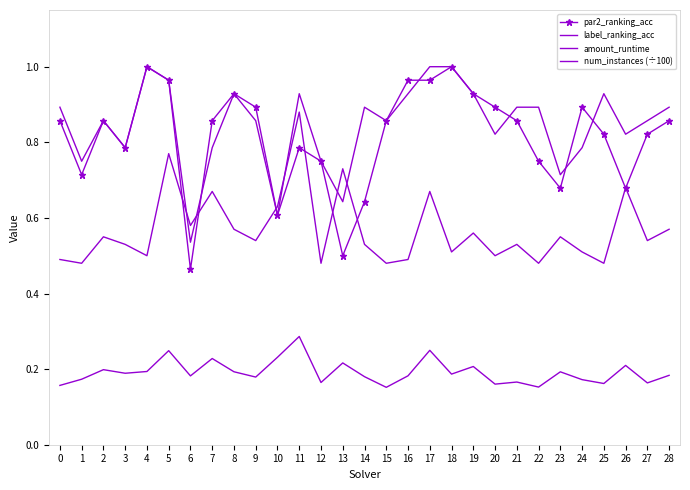

What is the sum of the par2_ranking_acc values at 19 and 22?

1.7